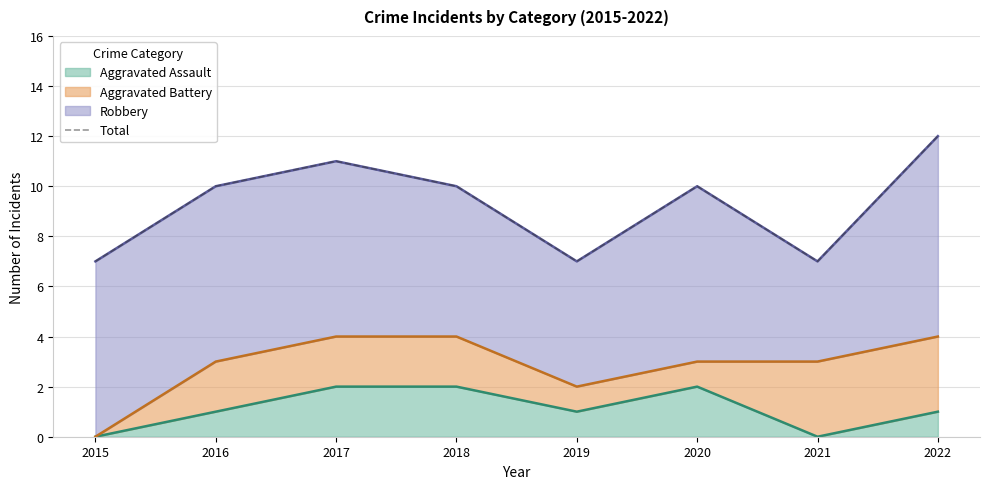

Where is the data nearest to the value 9?

2016